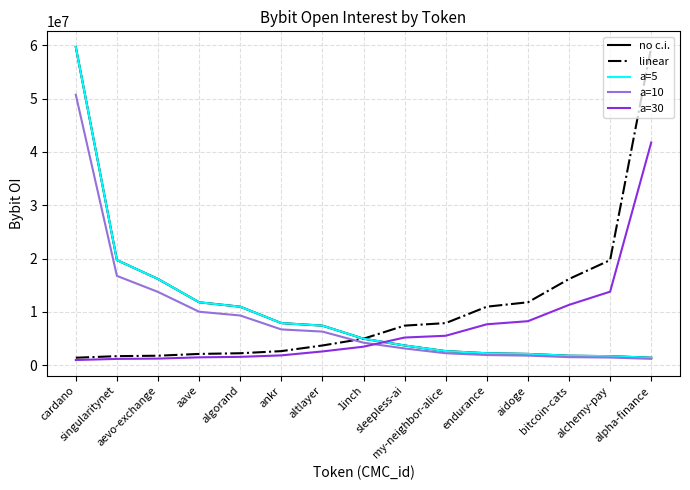

Is this an area chart (filled region under the line)?

No